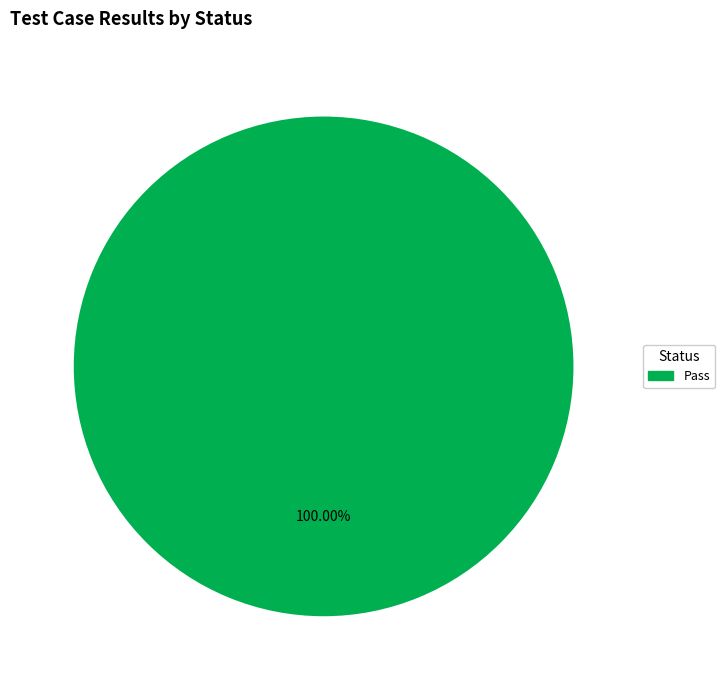

Count the number of slices in the pie.

1